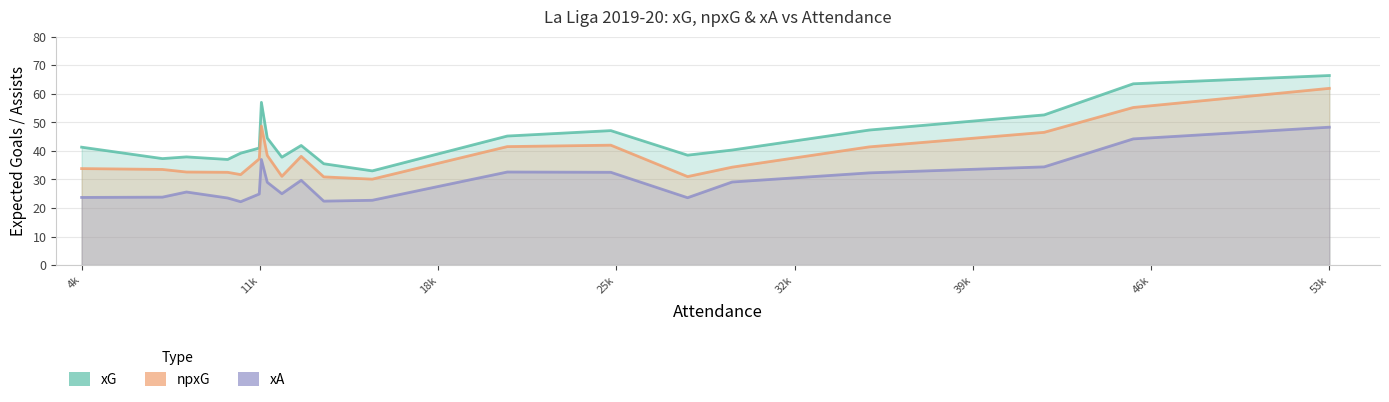

How many lines are shown in the chart?

3